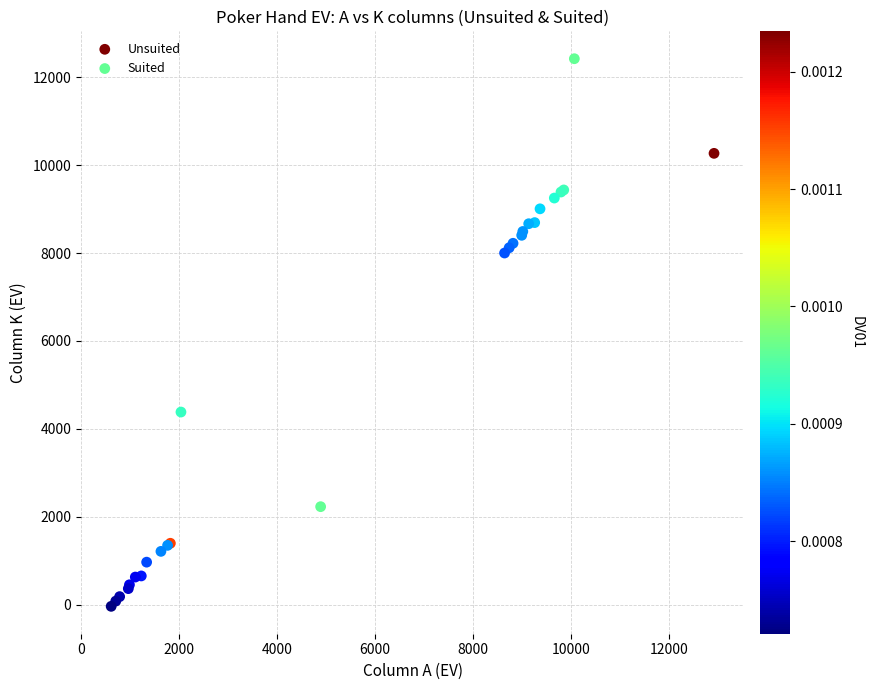

Which series reaches the minimum Y coordinate?

Suited